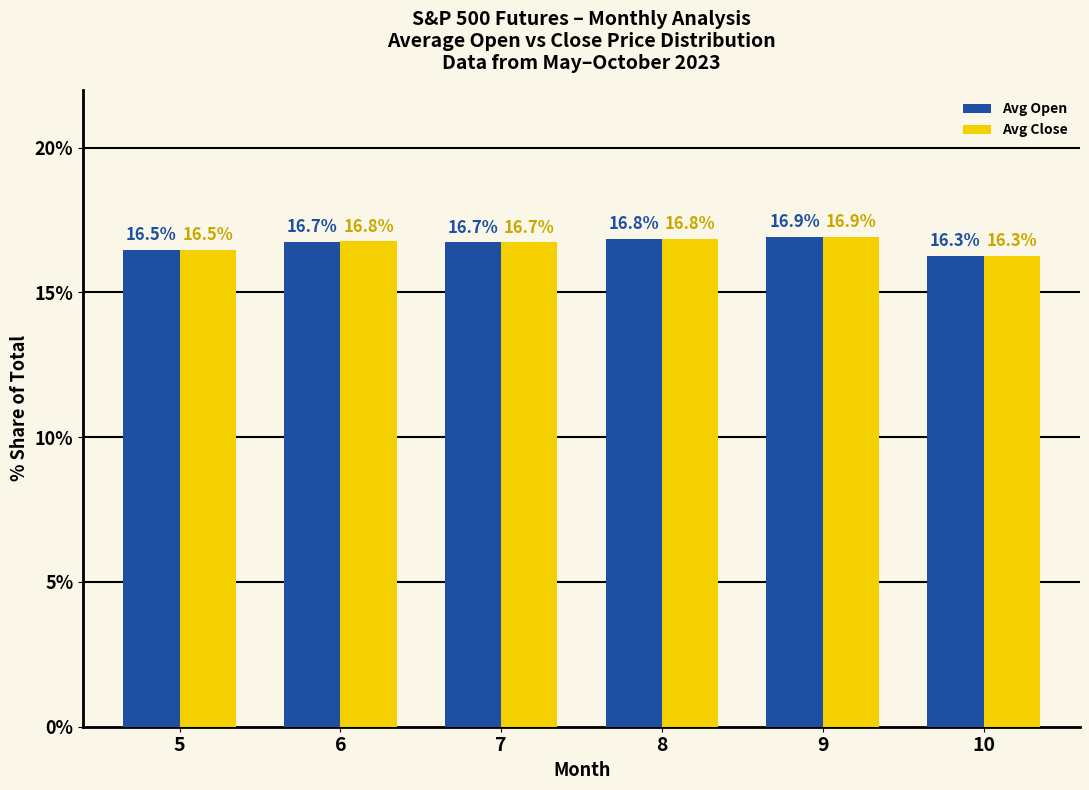

Reading right to left, list all the values displayed in this chart.

Avg Open: 16.3	16.9	16.8	16.7	16.7	16.5
Avg Close: 16.3	16.9	16.8	16.7	16.8	16.5